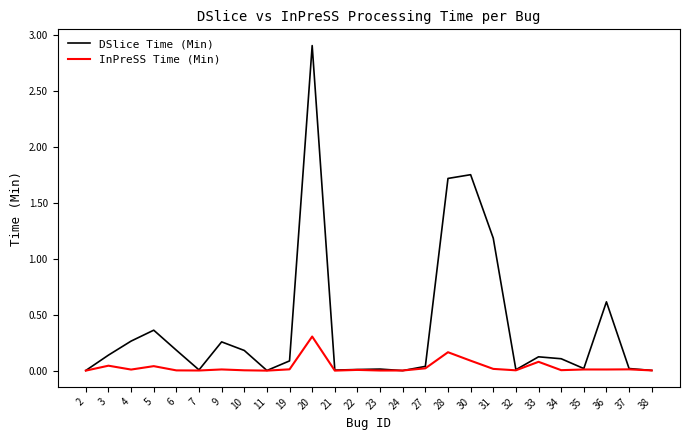

Between 20 and 27, which series saw the biggest shift?

DSlice Time (Min)